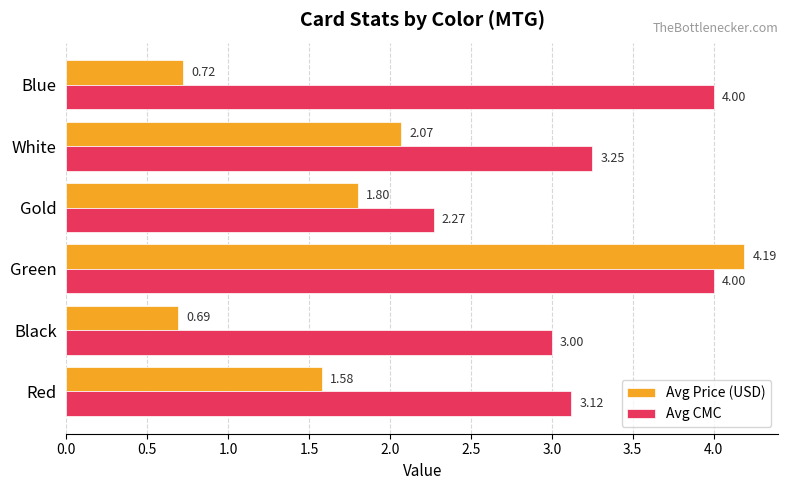

Rank the series by their average value, from highest to lowest.

Avg CMC, Avg Price (USD)